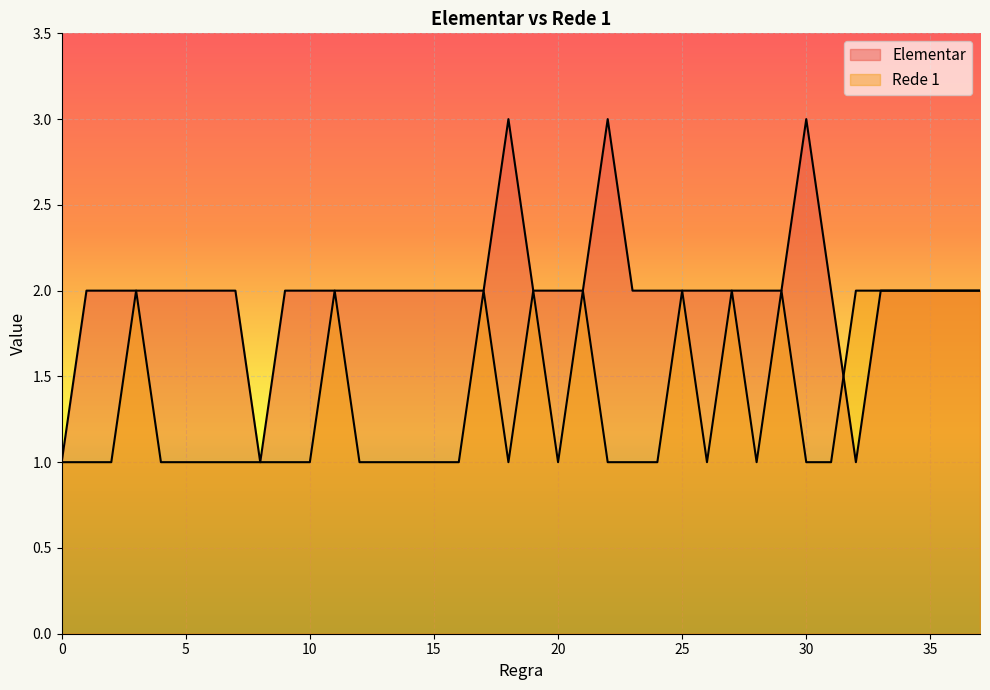

Count the number of data series in this chart.

2